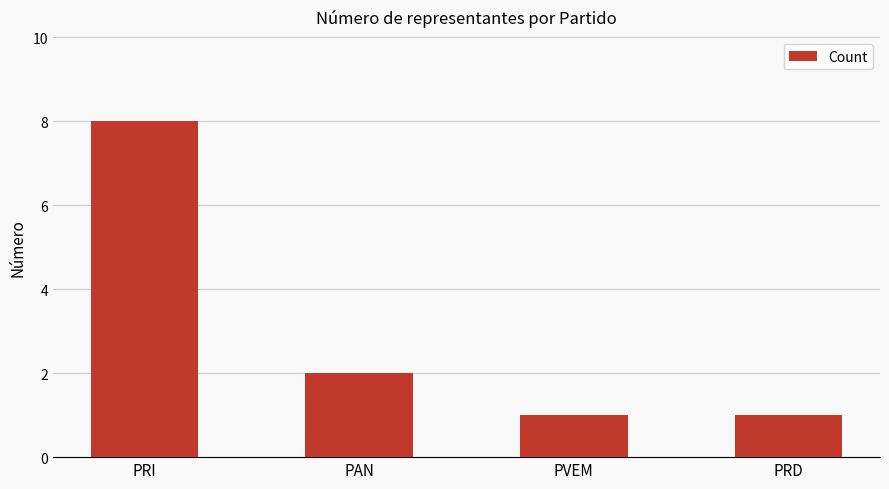

What is the maximum value shown in the chart?

8